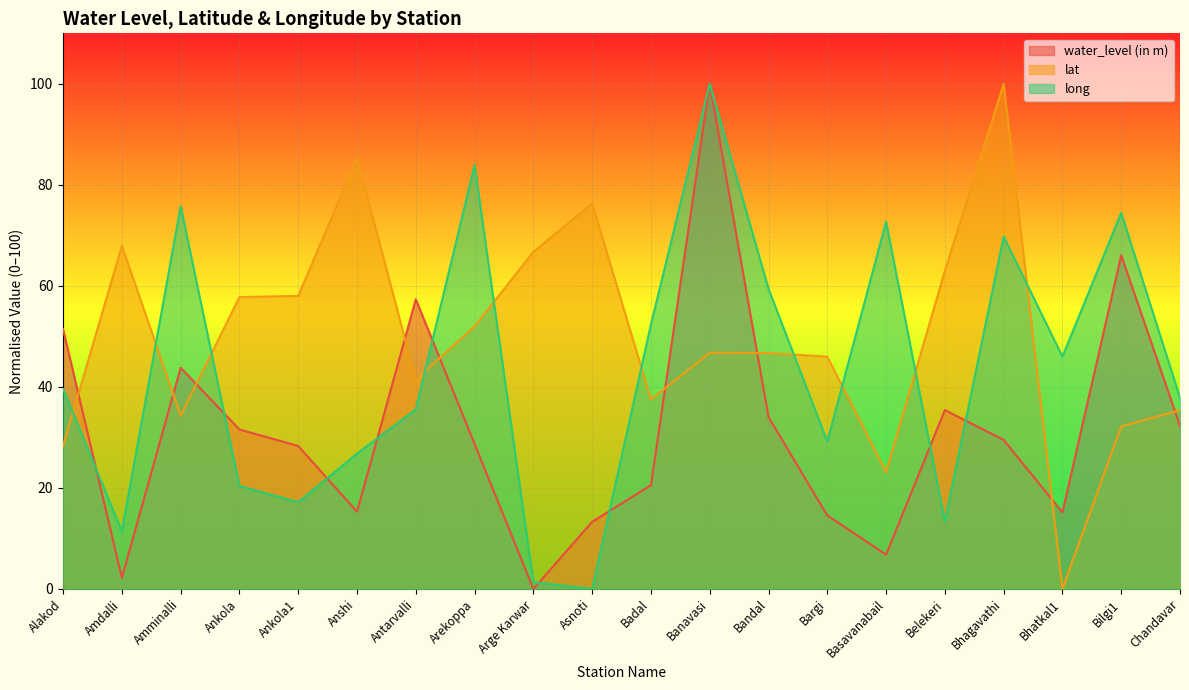

Is it true that water_level (in m) equals -57.1 at Arge Karwar?

False